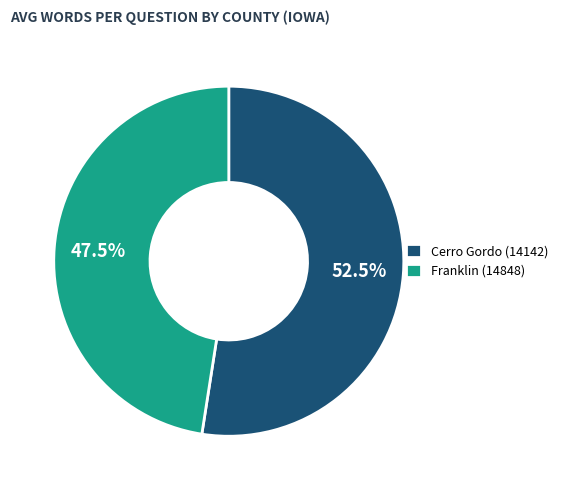

Count the number of slices in the pie.

2